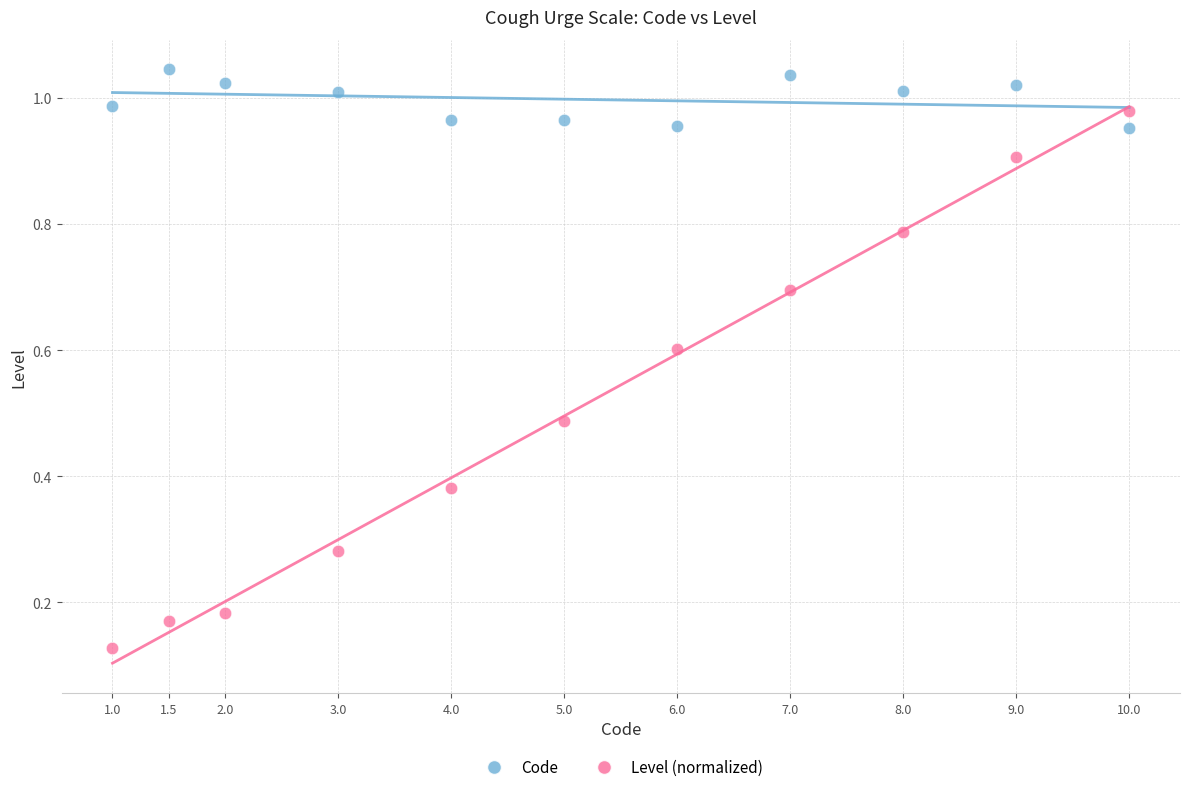

Across all data points, what is the range of Y values (max minus min)?

0.9